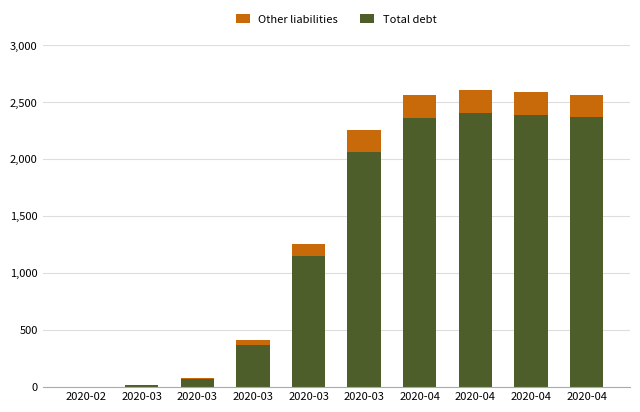

Where does the Other liabilities series first go above 194?

2020-04